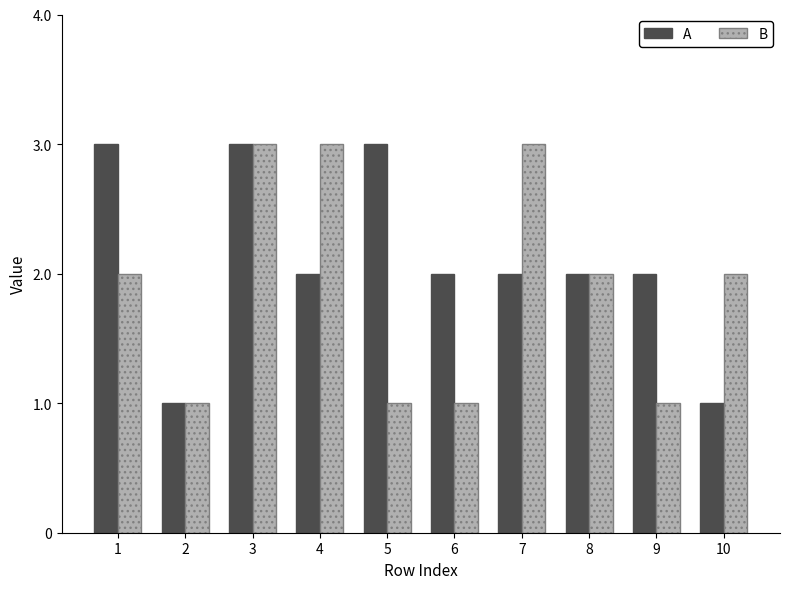

What is the difference between the A values at 3 and 10?

2